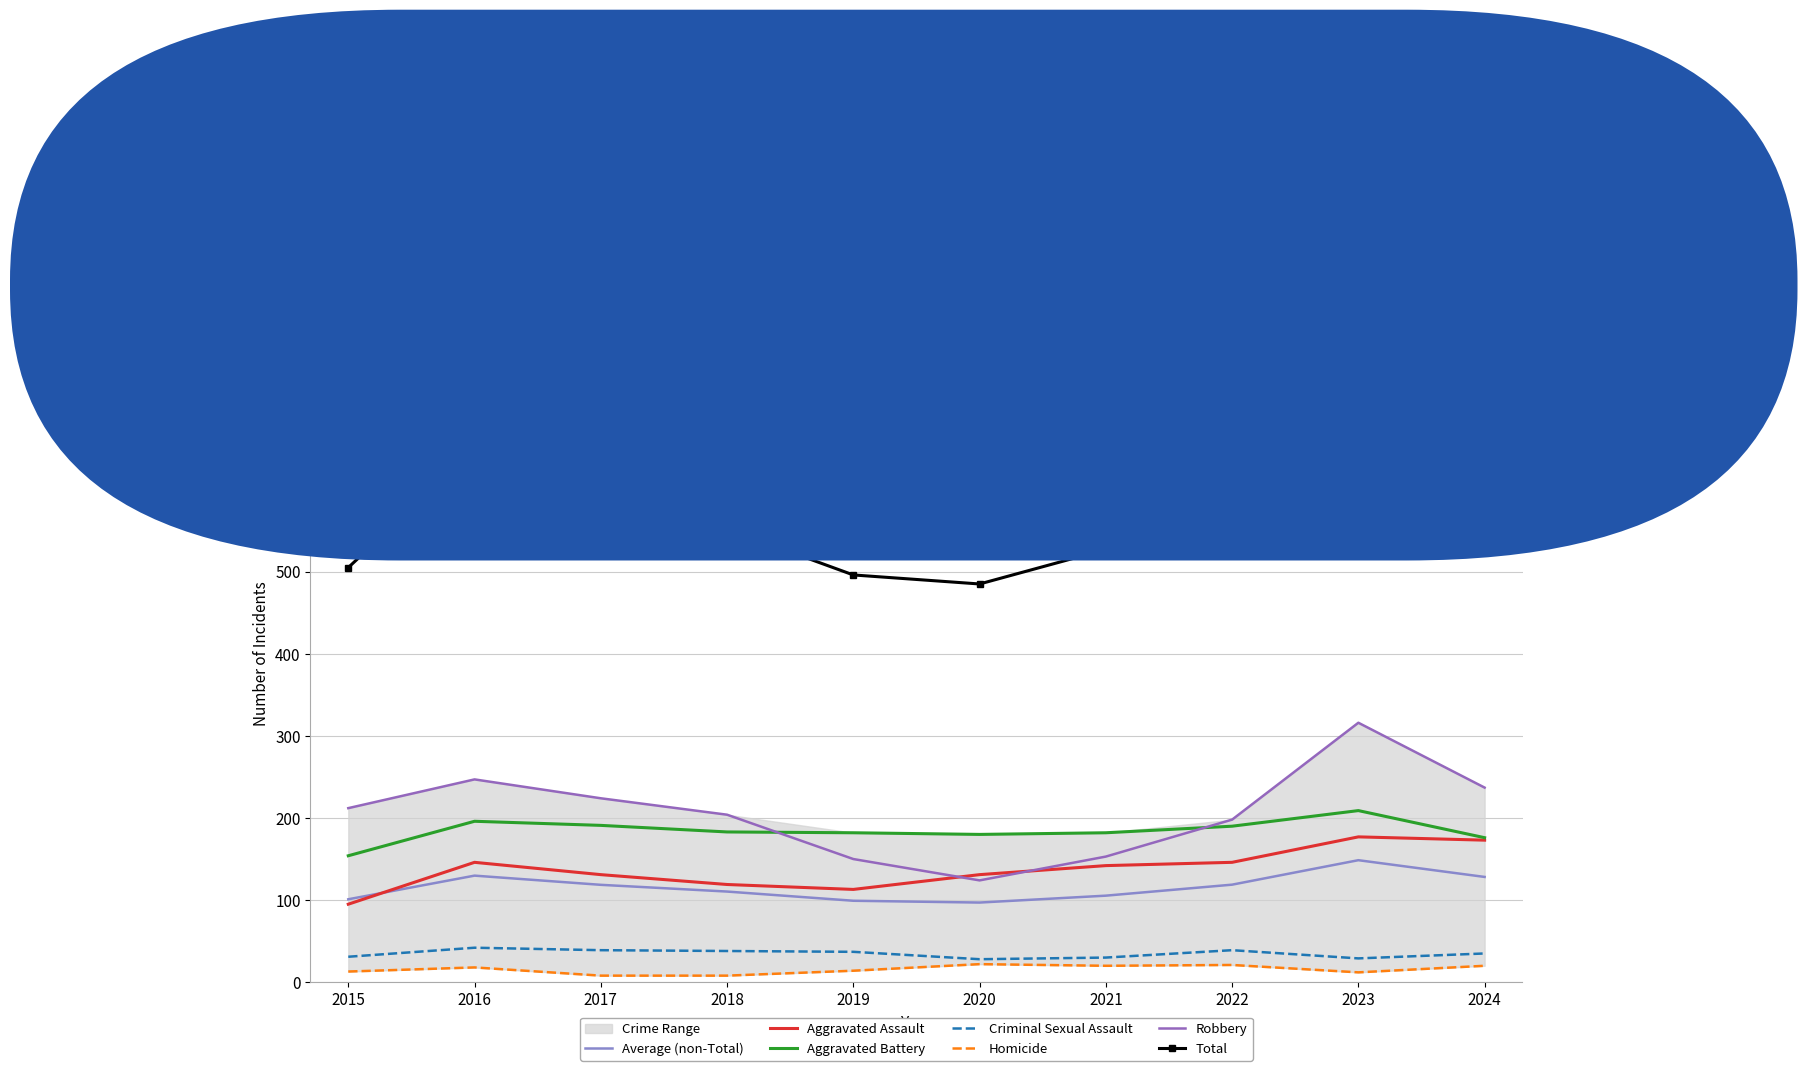

What value does the Robbery series have at 2019?

150.0